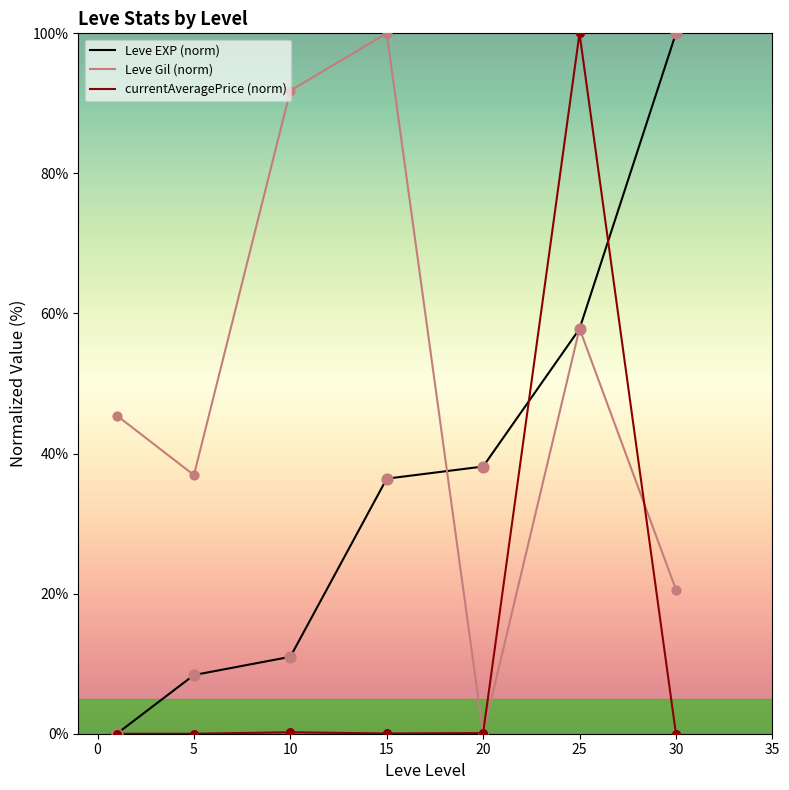

Which series has the largest total across all categories?

Leve Gil (norm)